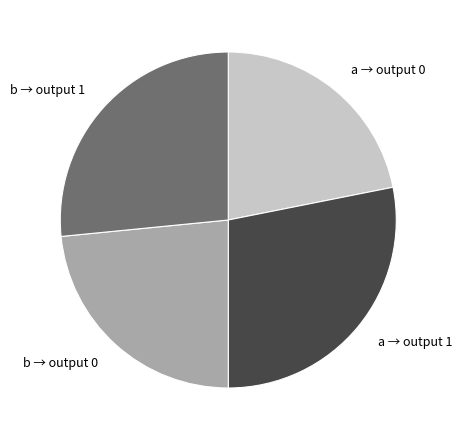

How many segments does this pie chart have?

4